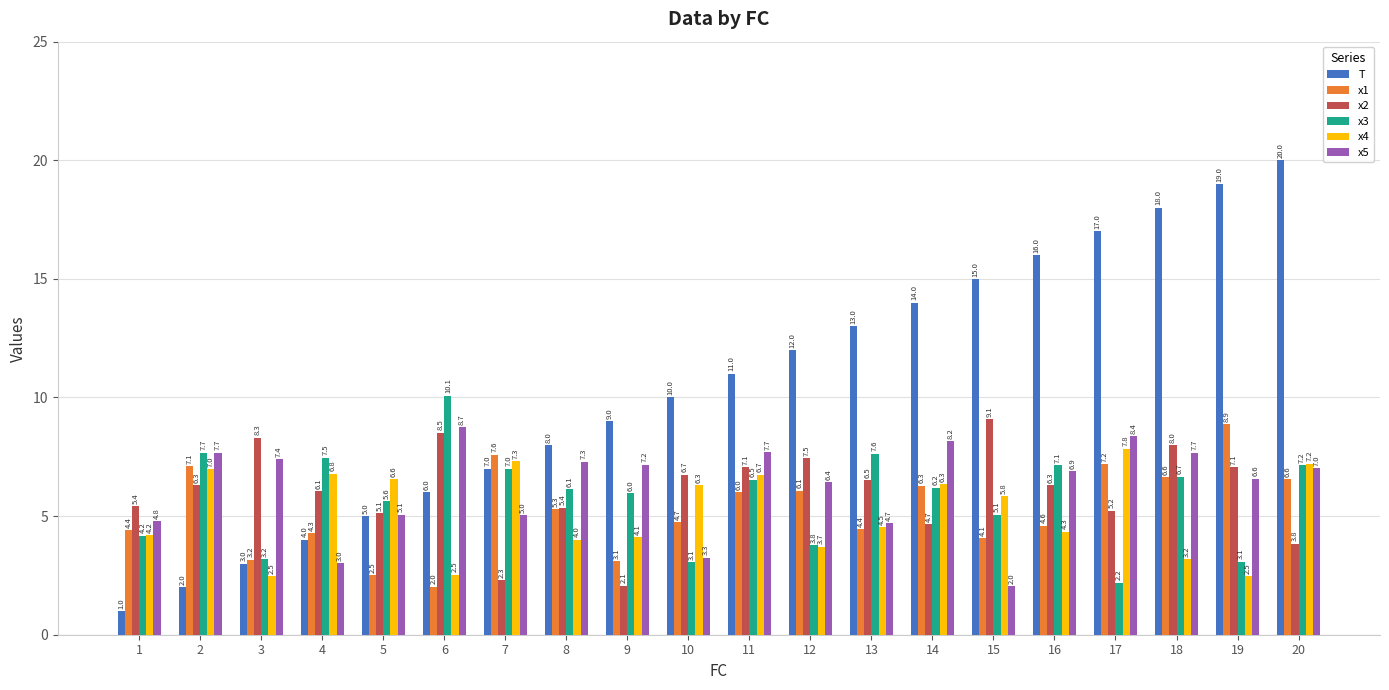

At 17, list the series in order from smallest to largest.

x3, x2, x1, x4, x5, T